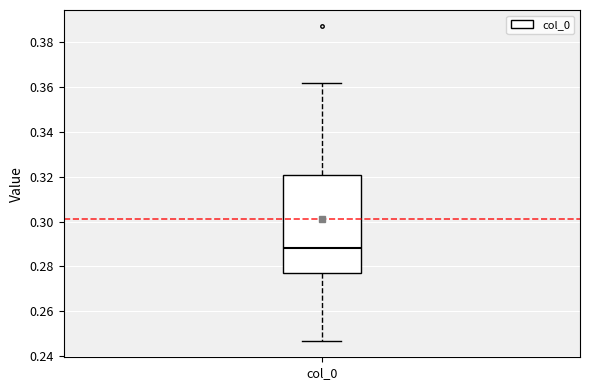

Read this box plot against the y-axis: the position of the median line, the range covered by the box, and the ends of both whiskers. The values are not printed on the chart, so give them approximately, as read against the axis.

median 0.288, box 0.276 to 0.322, whiskers 0.246 to 0.362